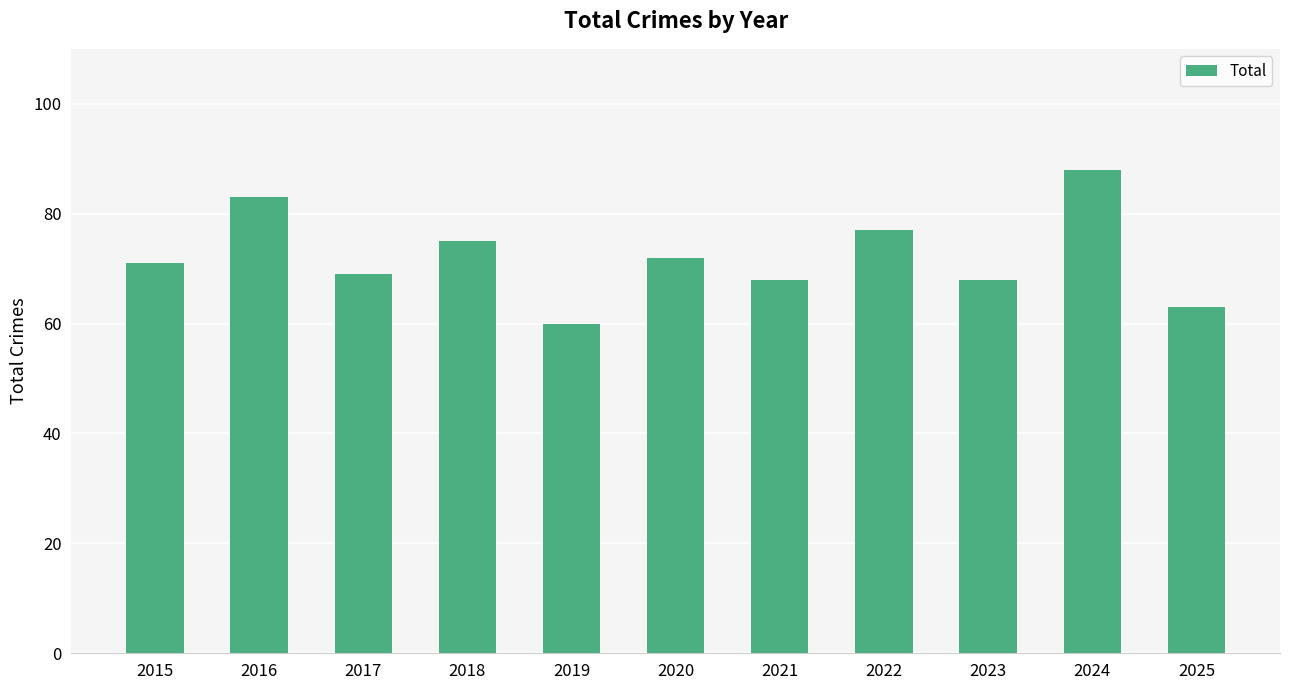

What is the sum of the values at 2018 and 2023?

143